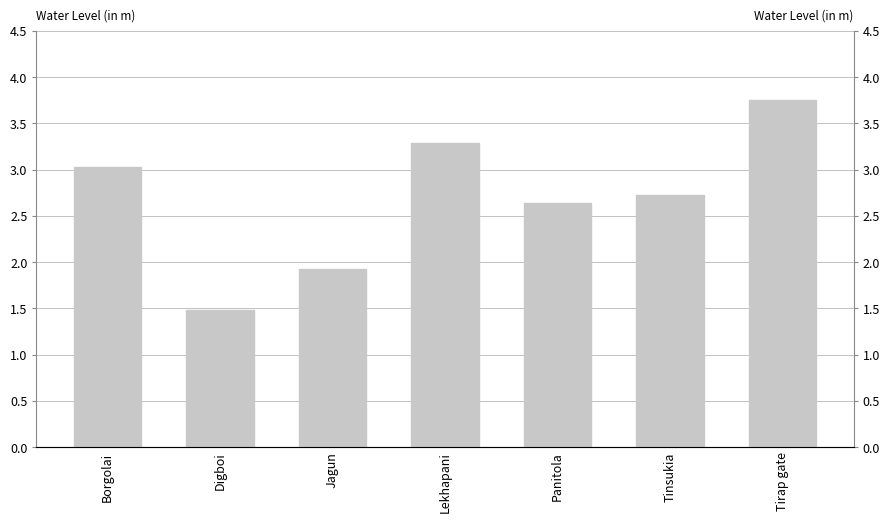

What is the minimum value shown in the chart?

1.5